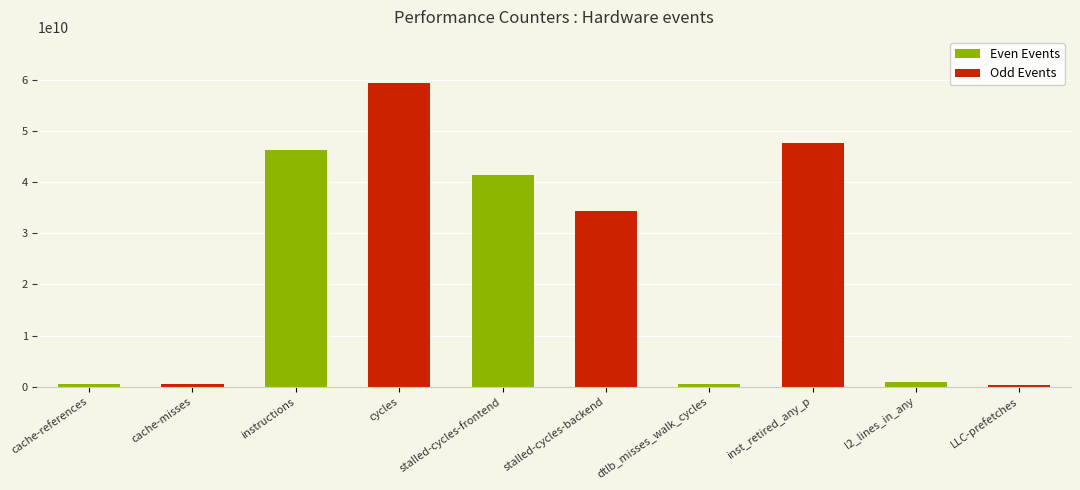

What is the change in value from cache-references to inst_retired_any_p?

+47119723976